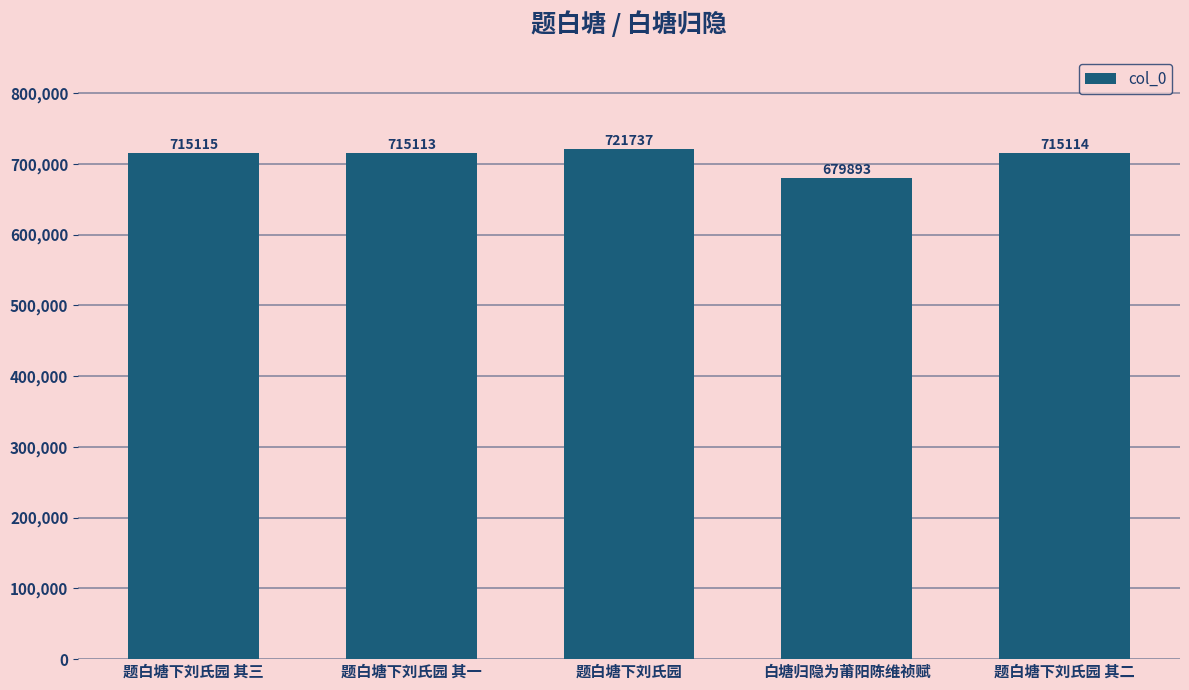

What is the difference between the maximum and minimum values?

41844